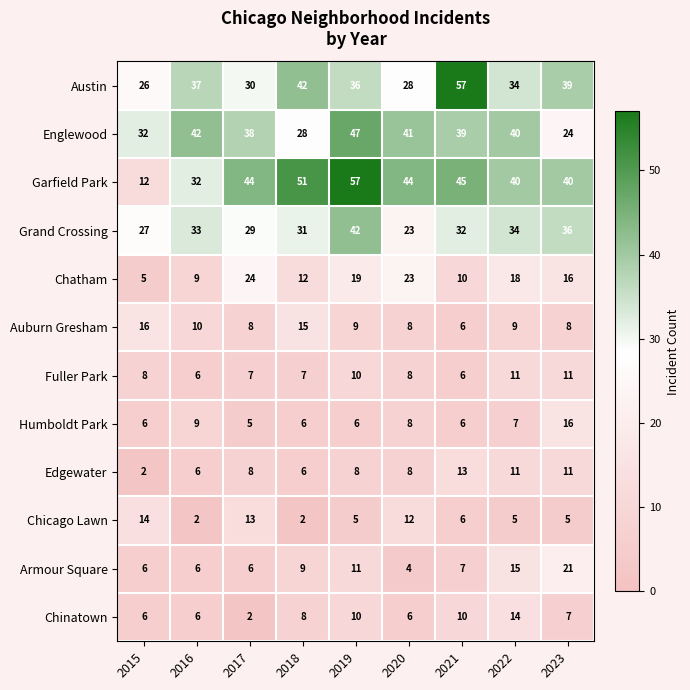

True or false: Chatham has a value of 14 at 2021.

False